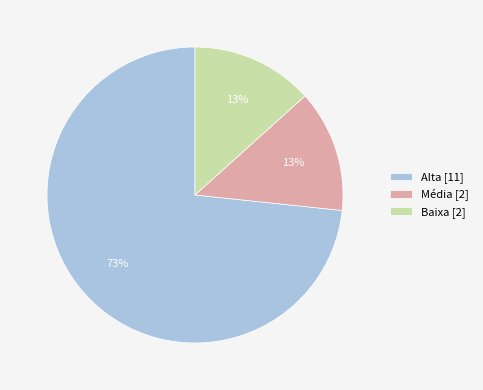

How many slices are in this pie chart?

3